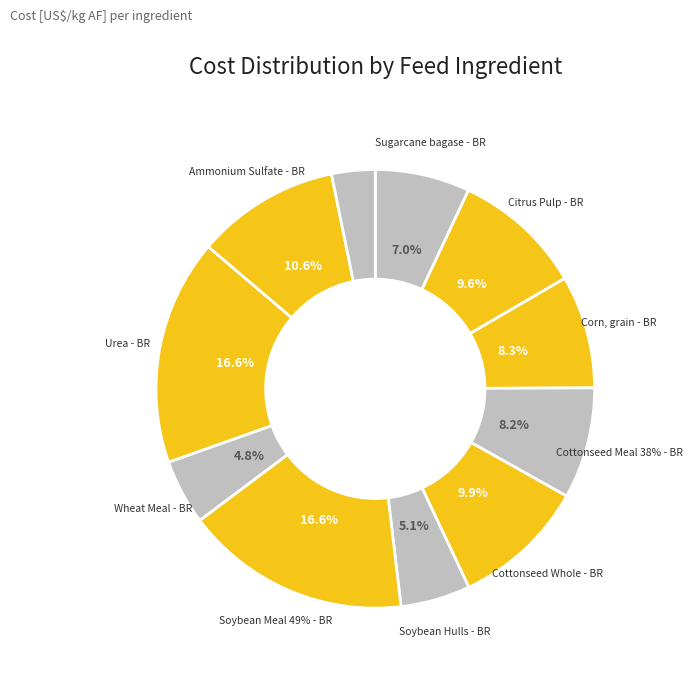

To the nearest percent, what is the difference between the Urea - BR and Soybean Hulls - BR slice percentages?

12%